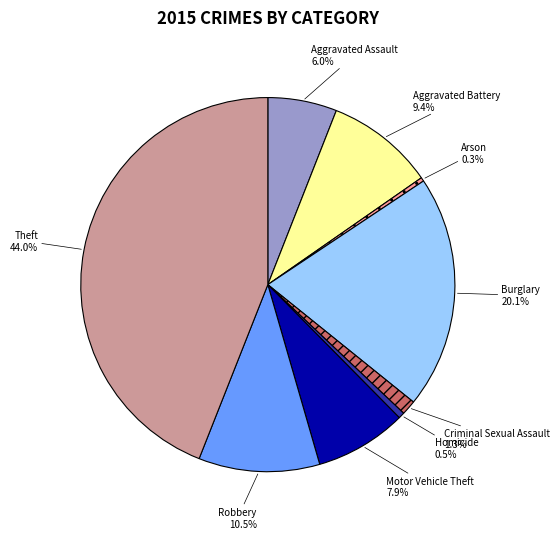

What is the total percentage of Aggravated Battery and Theft?

53.4%